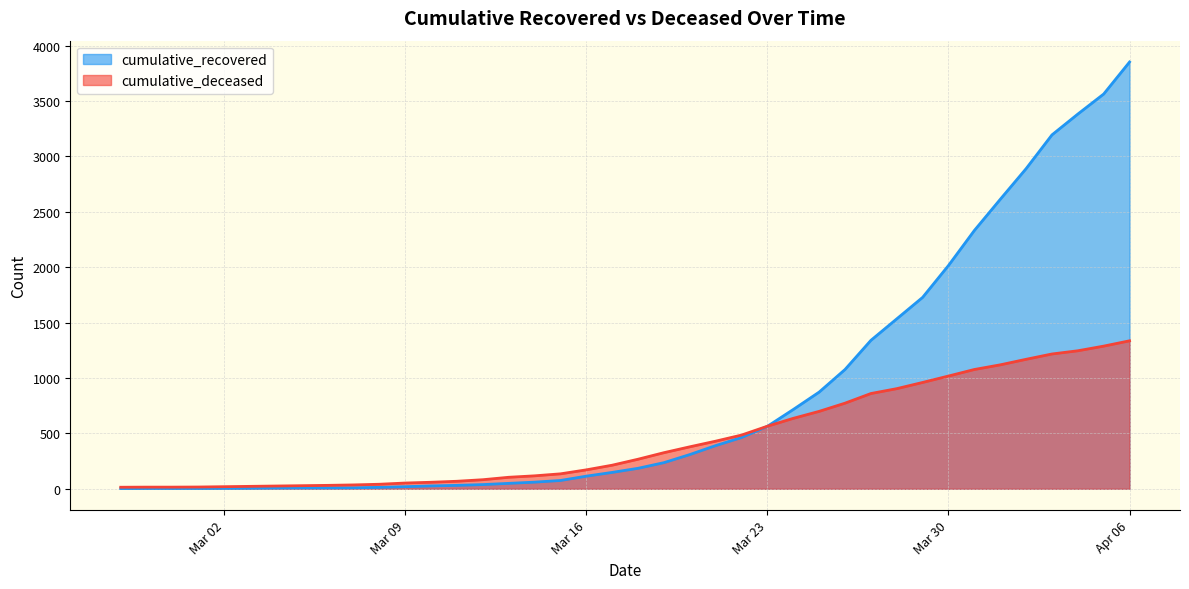

The value of cumulative_recovered at 2020-03-26 is 1077. True or false?

True